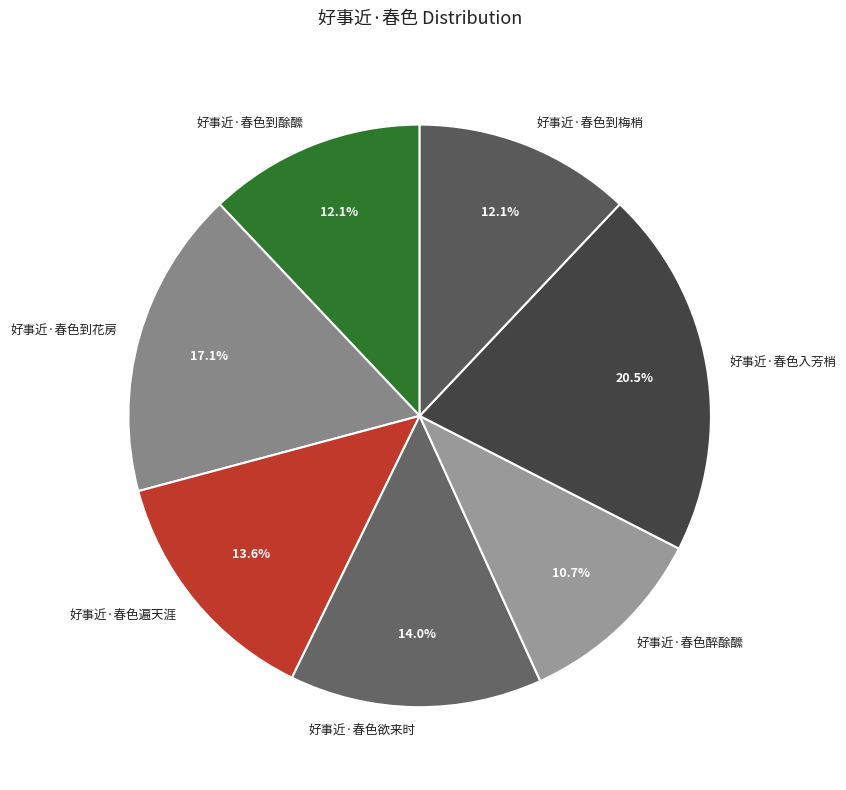

What is the ratio of the value at 好事近·春色遍天涯 to the value at 好事近·春色到花房?

0.8